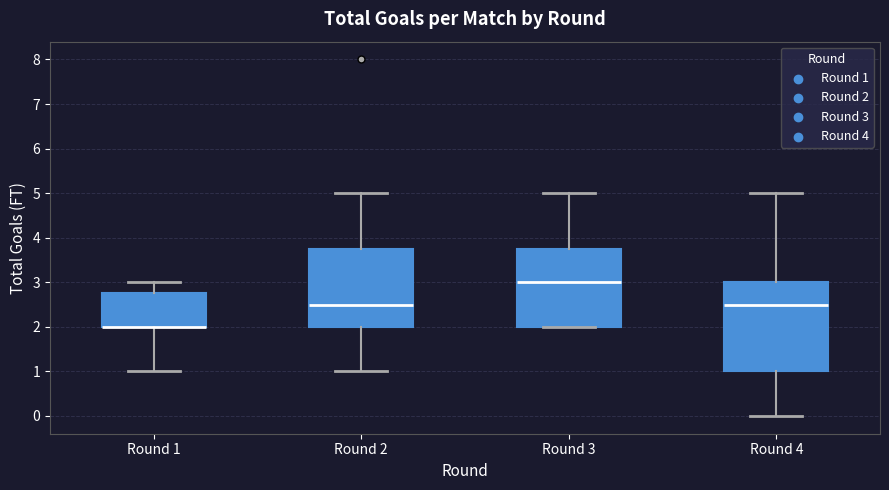

Which box is the tallest, from its lower edge to its upper edge?

Round 4